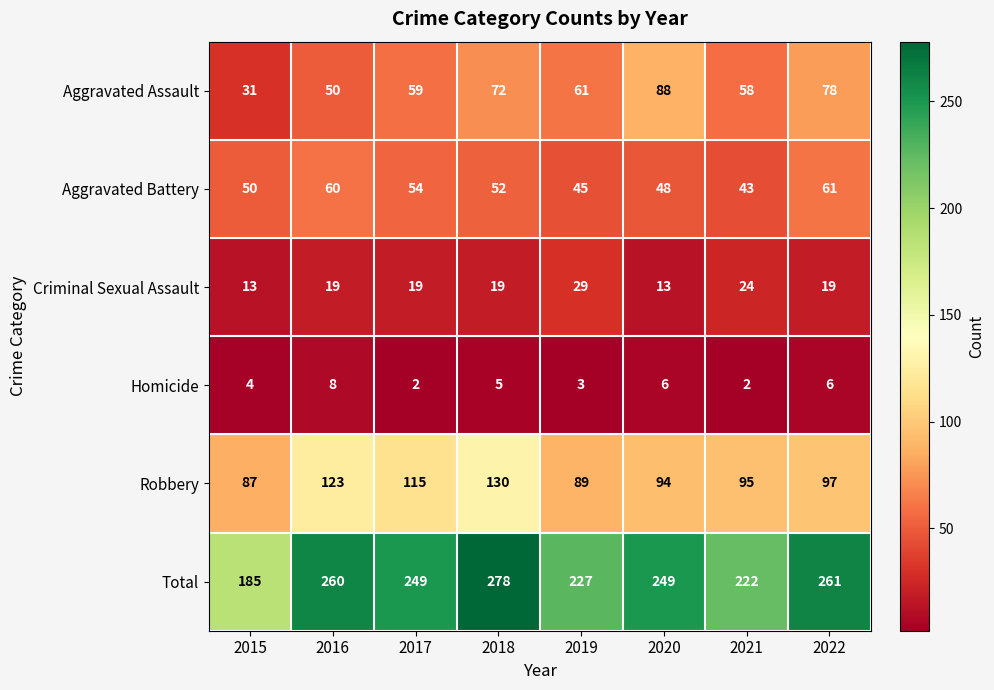

How many categories are shown in the chart?

8